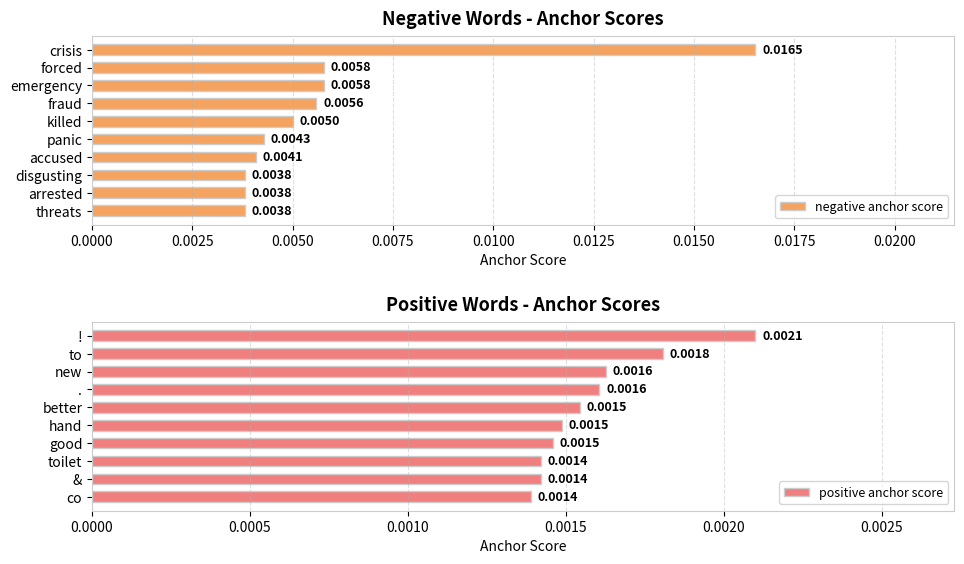

Which series has the widest spread of values?

negative anchor score